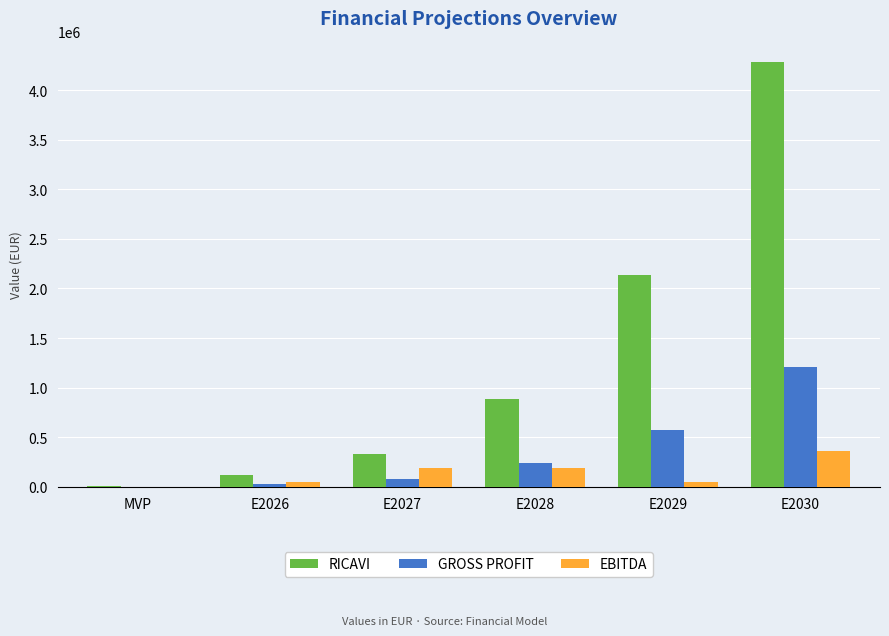

How many distinct data groups are displayed?

3